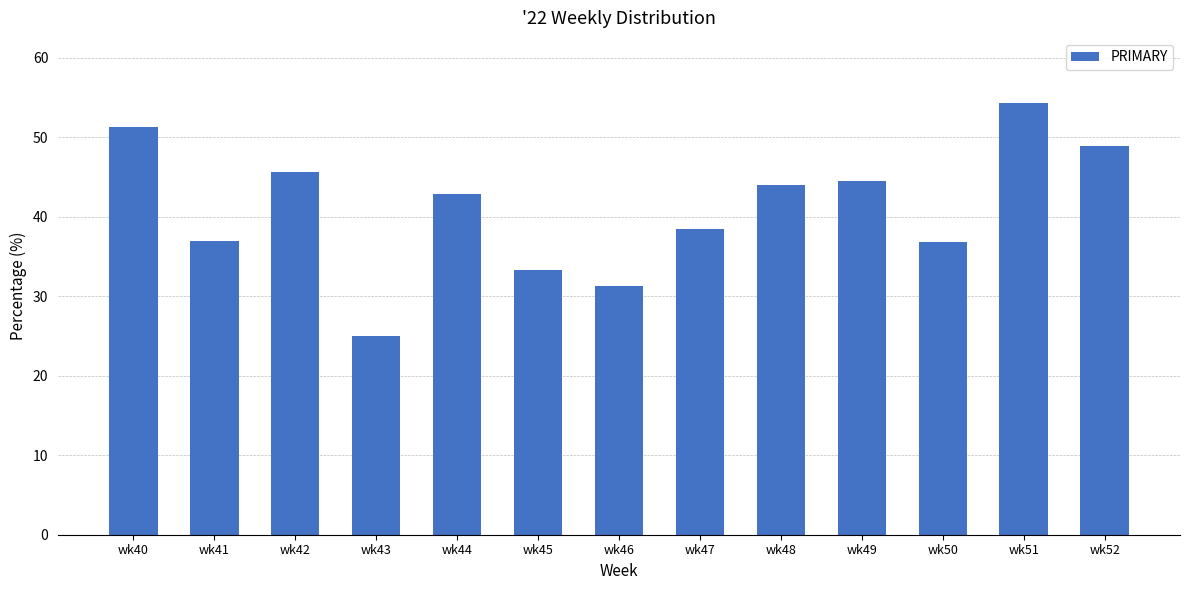

Read the value at wk48.

44.0